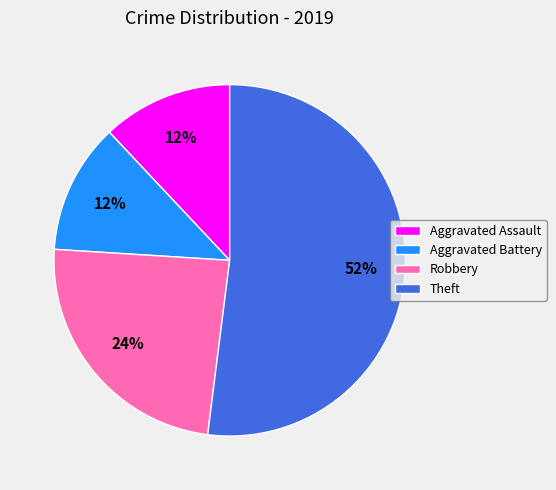

What is the ratio of the value at Aggravated Battery to the value at Theft?

0.2